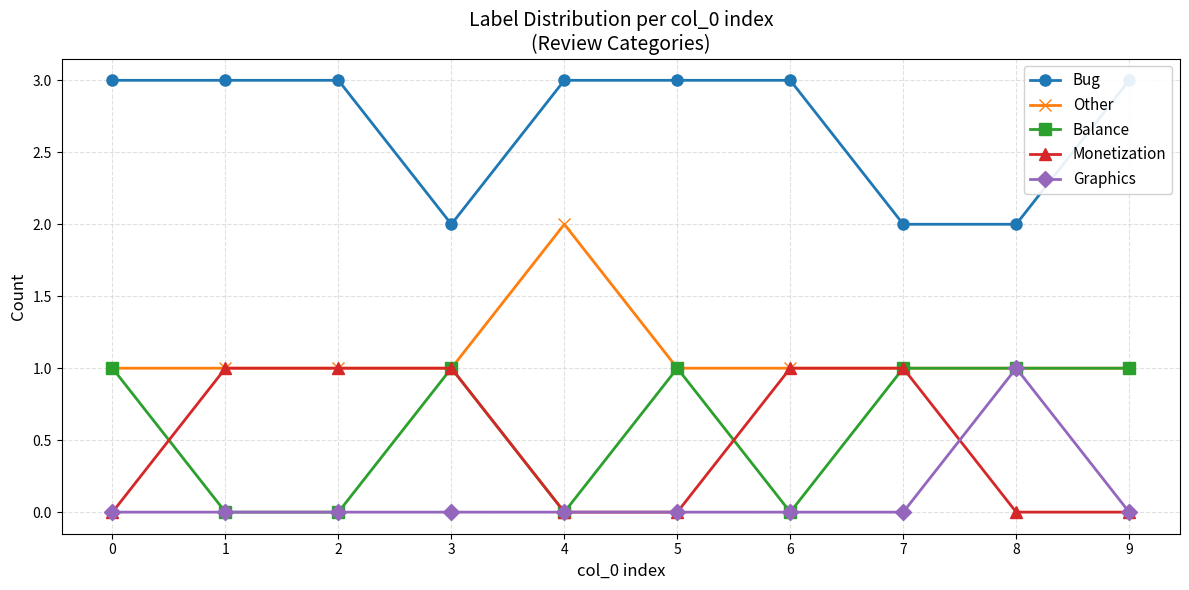

True or false: Other has a value of 1 at 0.

False